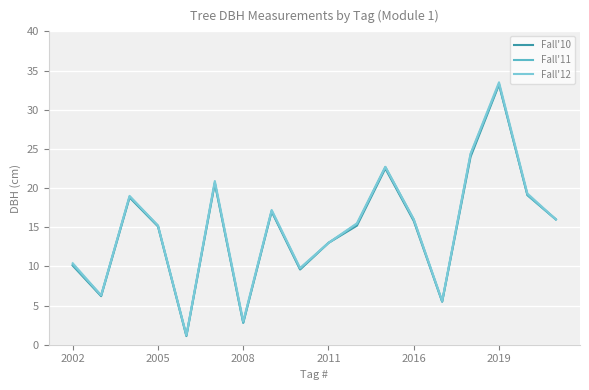

True or false: Fall'11 and Fall'12 cross at least once.

False